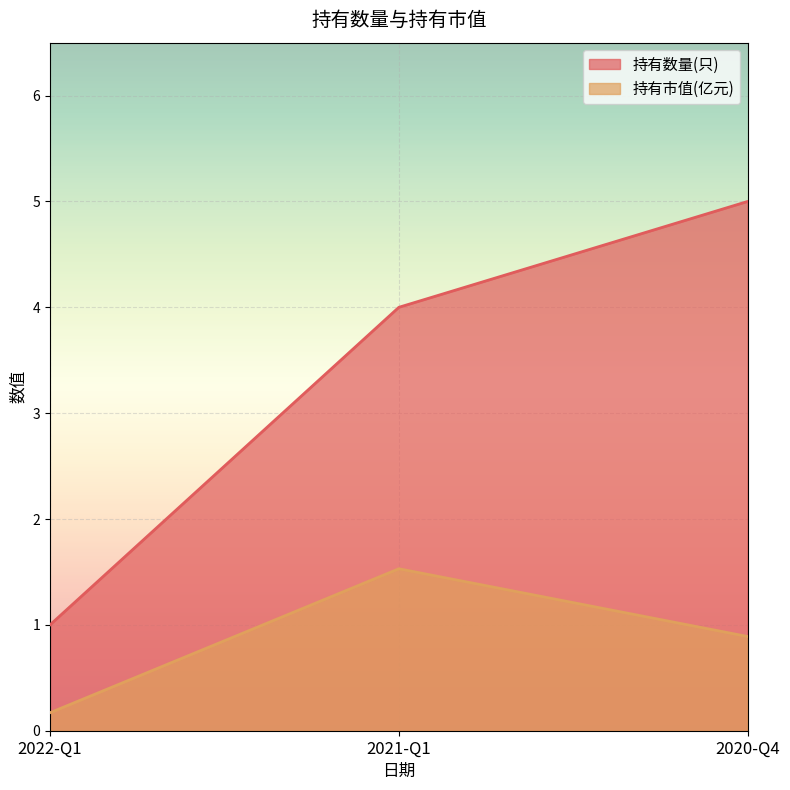

What is the difference between the highest and lowest values at 2020-Q4?

4.1